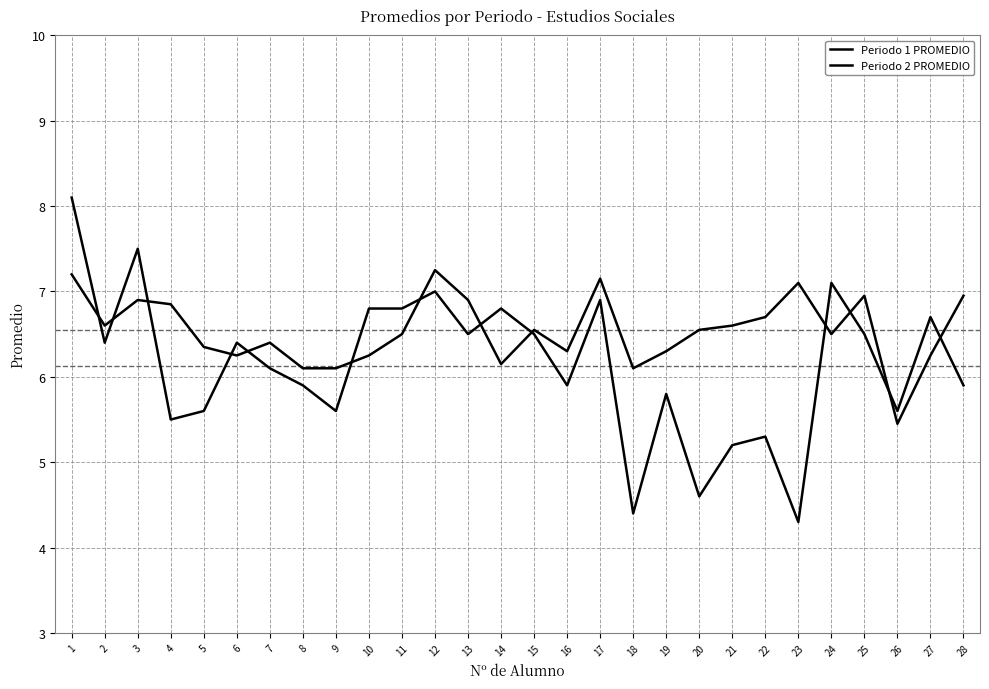

What is the total value across all series at 27?

12.9